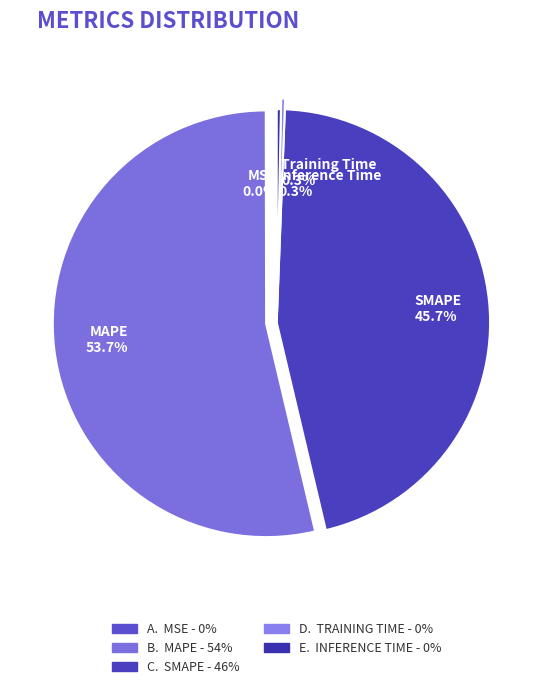

To the nearest percent, what is the combined percentage of SMAPE and MAPE?

99%